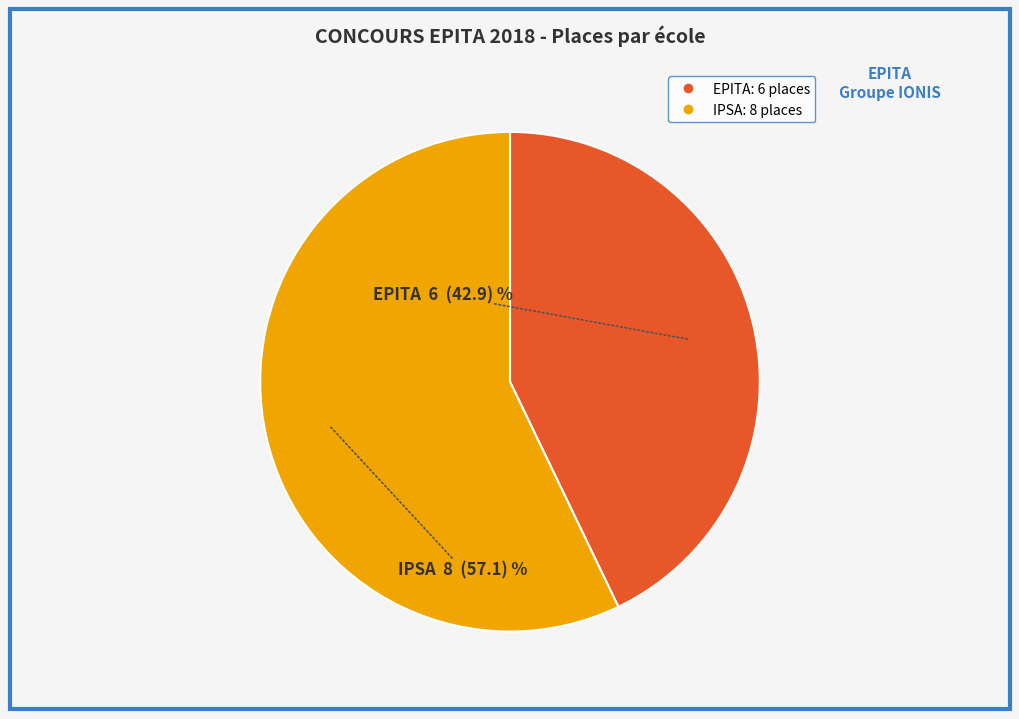

Between EPITA and IPSA, which is larger?

IPSA